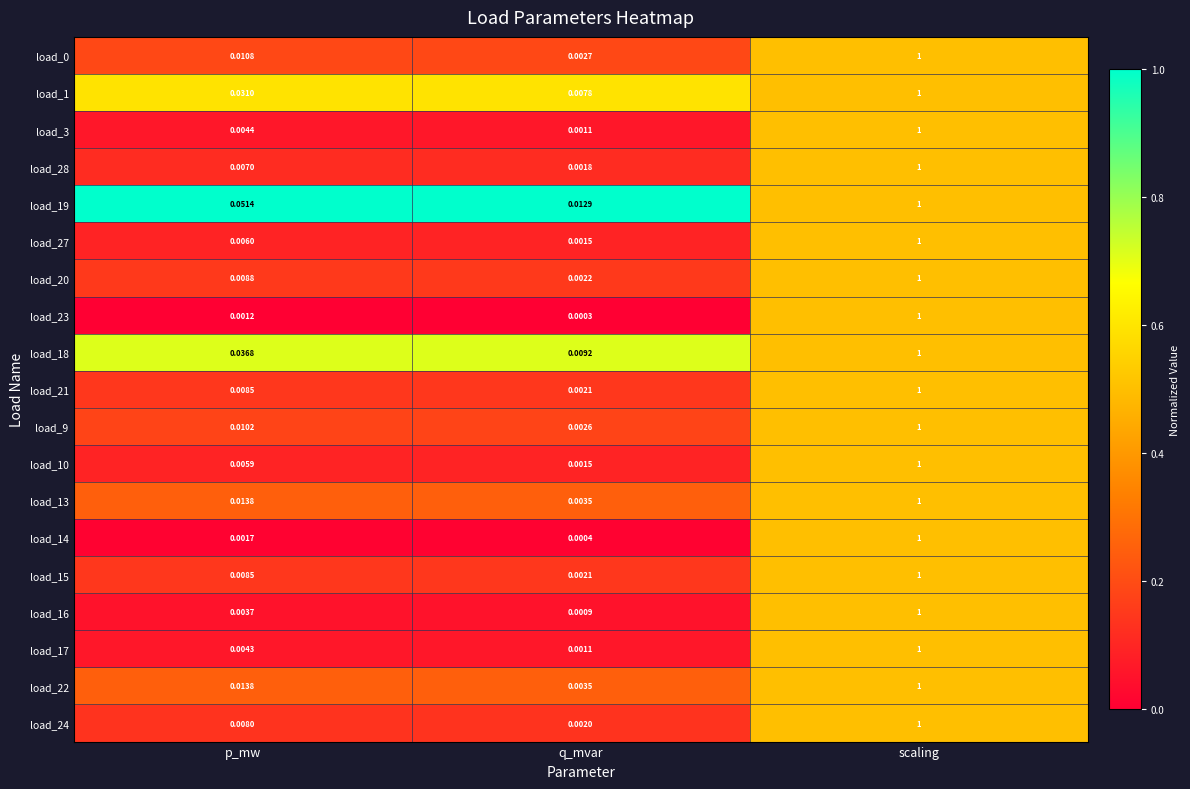

List the labels in order of load_9 value, smallest first.

q_mvar, p_mw, scaling